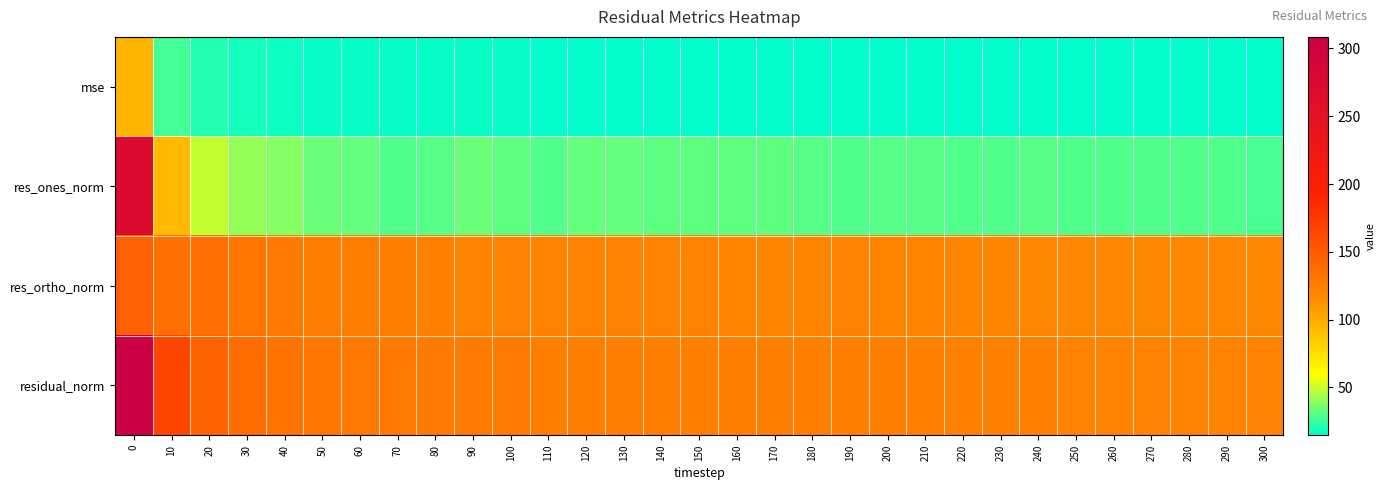

What is the spread (max minus min) of values at 200?

108.4